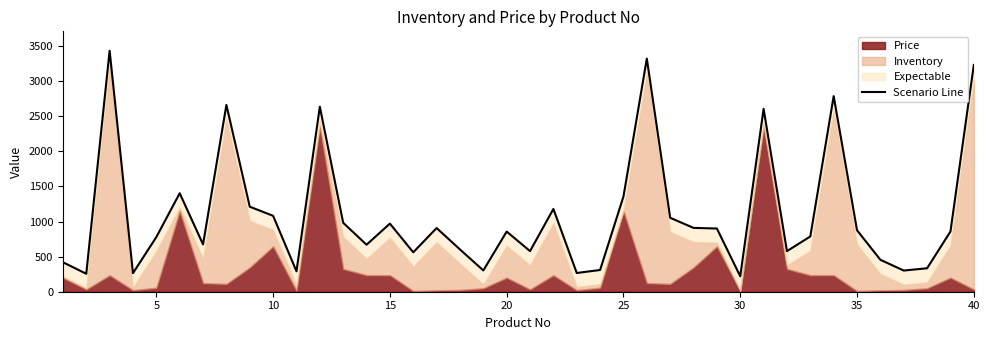

What is the sum of all values?

43896.7